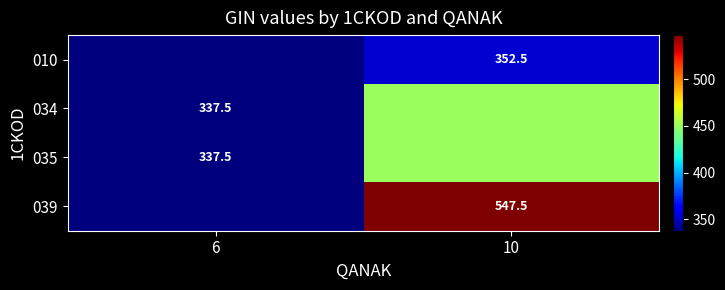

What is the spread (max minus min) of values at 10?

195.0